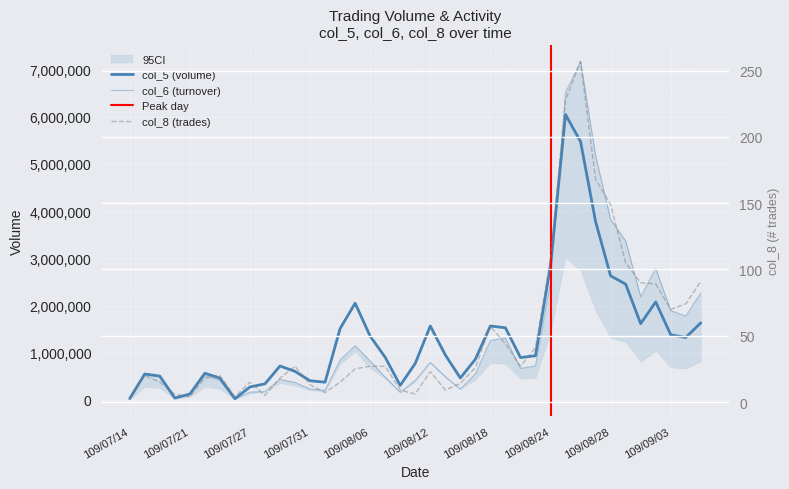

Reading left to right, what are all the values shown in this chart?

col_6: 109/07/14=27000	109/07/16=556880	109/07/17=503400	109/07/20=36580	109/07/21=113480	109/07/22=520200	109/07/23=414600	109/07/24=20000	109/07/27=167530	109/07/28=177520	109/07/29=435820	109/07/30=371410	109/07/31=234020	109/08/03=203120	109/08/04=846140	109/08/05=1149280	109/08/06=825740	109/08/07=485830	109/08/10=162900	109/08/11=414620	109/08/12=795820	109/08/13=494240	109/08/14=231070	109/08/17=553320	109/08/18=1259220	109/08/19=1314250	109/08/20=669250	109/08/21=721380	109/08/24=2502380	109/08/25=6512560	109/08/26=7169610	109/08/27=5174270	109/08/28=3821420	109/08/31=3368870	109/09/01=2183530	109/09/02=2786710	109/09/03=1892230	109/09/04=1777400	109/09/07=2265570
col_5: 109/07/14=30000	109/07/16=550000	109/07/17=506000	109/07/20=43000	109/07/21=125000	109/07/22=566000	109/07/23=464000	109/07/24=27000	109/07/27=276000	109/07/28=342000	109/07/29=720000	109/07/30=606000	109/07/31=407000	109/08/03=377000	109/08/04=1512000	109/08/05=2049000	109/08/06=1351000	109/08/07=904000	109/08/10=308000	109/08/11=775000	109/08/12=1567000	109/08/13=954000	109/08/14=465000	109/08/17=863000	109/08/18=1567000	109/08/19=1529000	109/08/20=899000	109/08/21=936000	109/08/24=2847000	109/08/25=6045000	109/08/26=5472000	109/08/27=3778000	109/08/28=2628000	109/08/31=2454000	109/09/01=1616000	109/09/02=2076000	109/09/03=1381000	109/09/04=1324000	109/09/07=1634000
col_8: 109/07/14=2	109/07/16=20	109/07/17=15	109/07/20=6	109/07/21=4	109/07/22=18	109/07/23=20	109/07/24=4	109/07/27=15	109/07/28=5	109/07/29=18	109/07/30=27	109/07/31=13	109/08/03=7	109/08/04=15	109/08/05=25	109/08/06=27	109/08/07=27	109/08/10=9	109/08/11=6	109/08/12=23	109/08/13=9	109/08/14=14	109/08/17=26	109/08/18=57	109/08/19=44	109/08/20=27	109/08/21=41	109/08/24=108	109/08/25=228	109/08/26=257	109/08/27=168	109/08/28=149	109/08/31=105	109/09/01=90	109/09/02=89	109/09/03=70	109/09/04=74	109/09/07=91